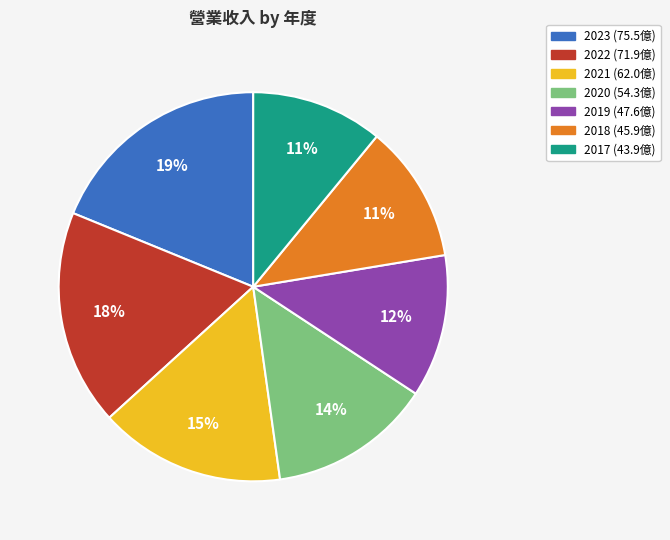

Which category has the biggest portion of the pie?

2023